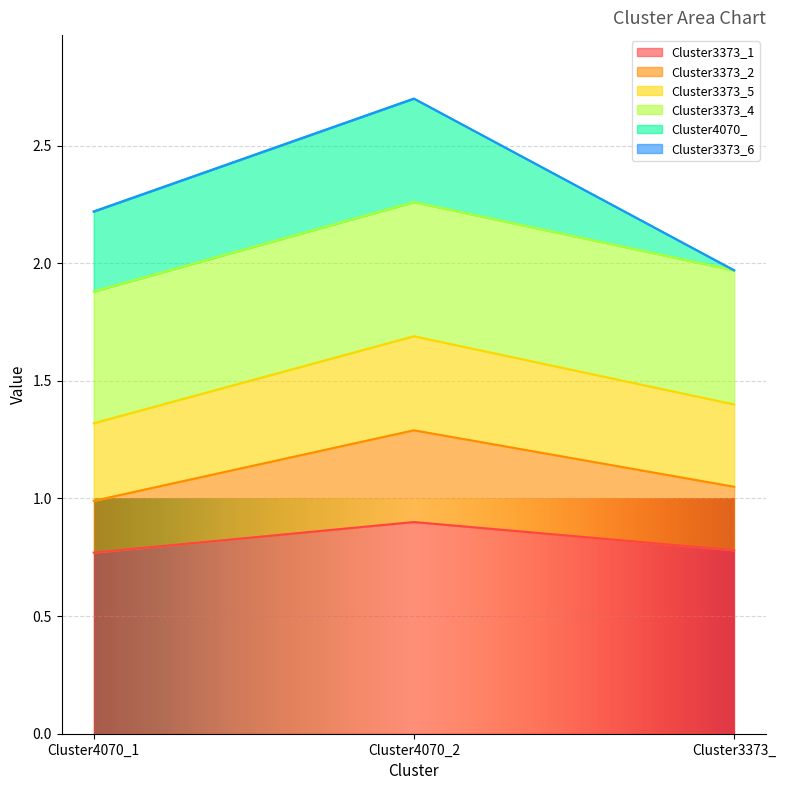

What is the maximum value for Cluster3373_1?

0.9